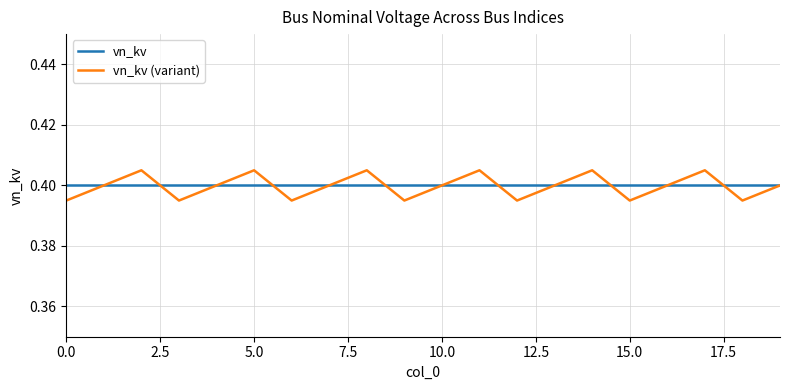

Which series has the widest spread of values?

vn_kv (variant)